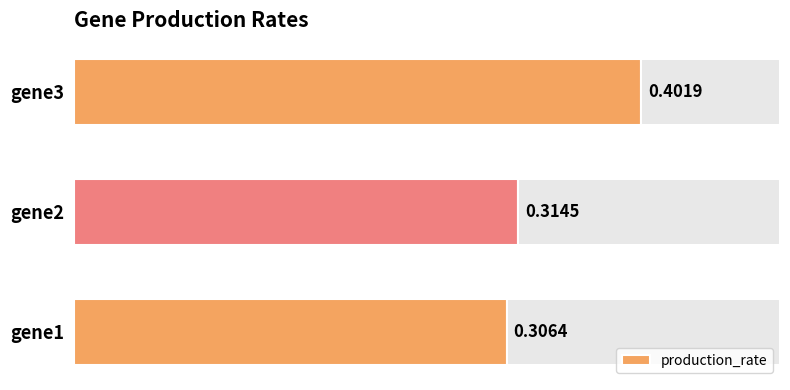

Rank the categories by production_rate value from highest to lowest.

gene3, gene2, gene1